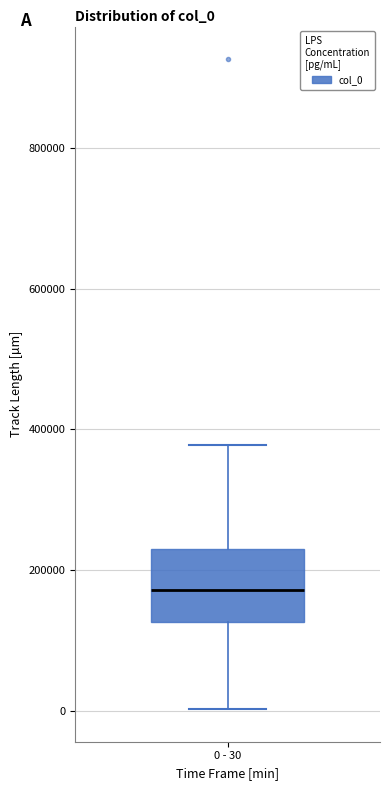

Where does the lower whisker of the box for 0 - 30 end on the y-axis? The values are not printed on the chart, so give them approximately, as read against the axis.

0